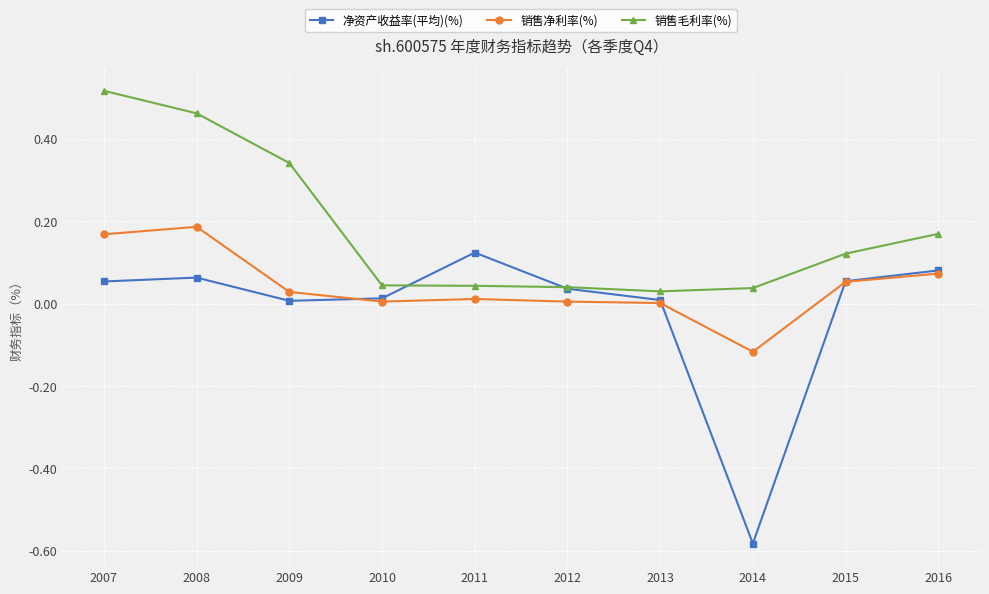

True or false: 销售净利率(%) has a value of 0.1 at 2007.

False